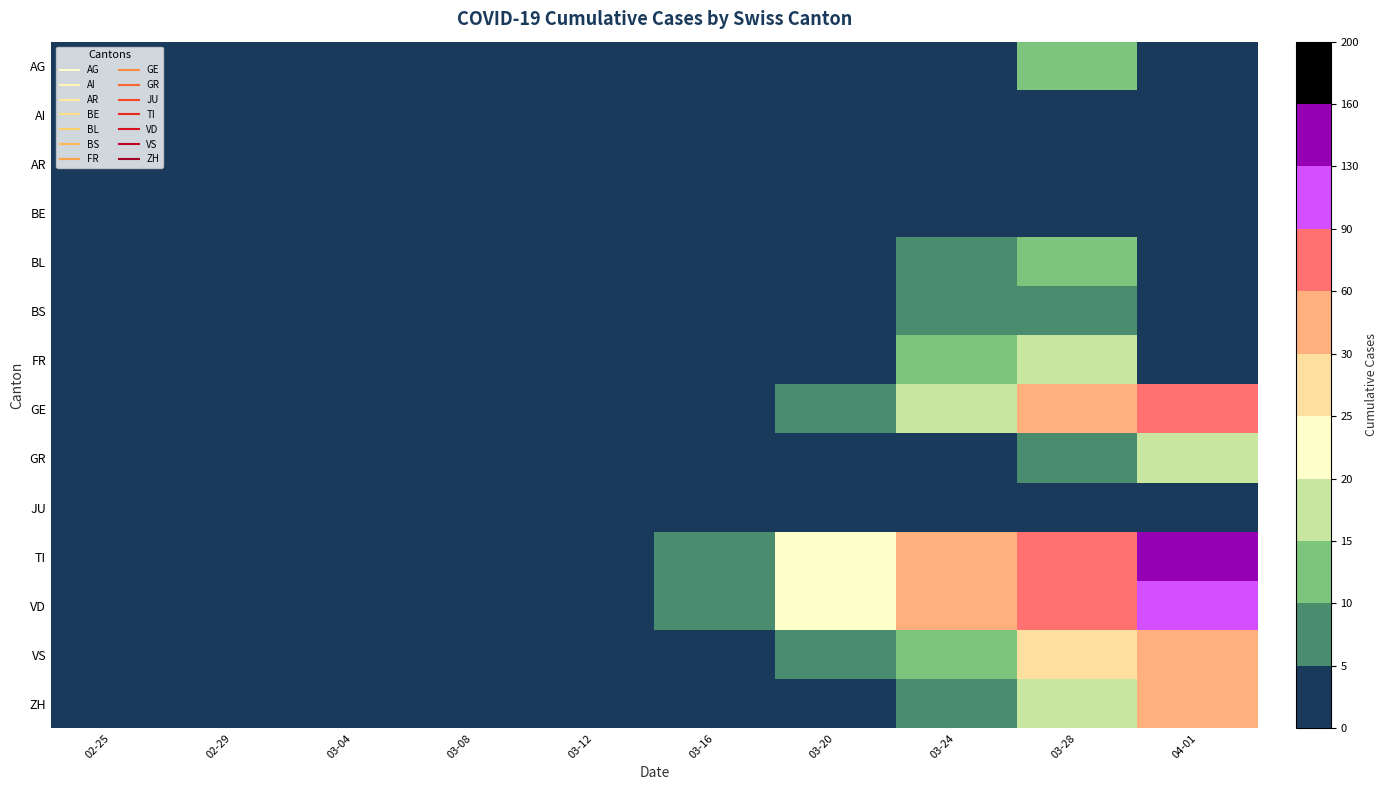

At which category is the sum across all series the highest?

04-01